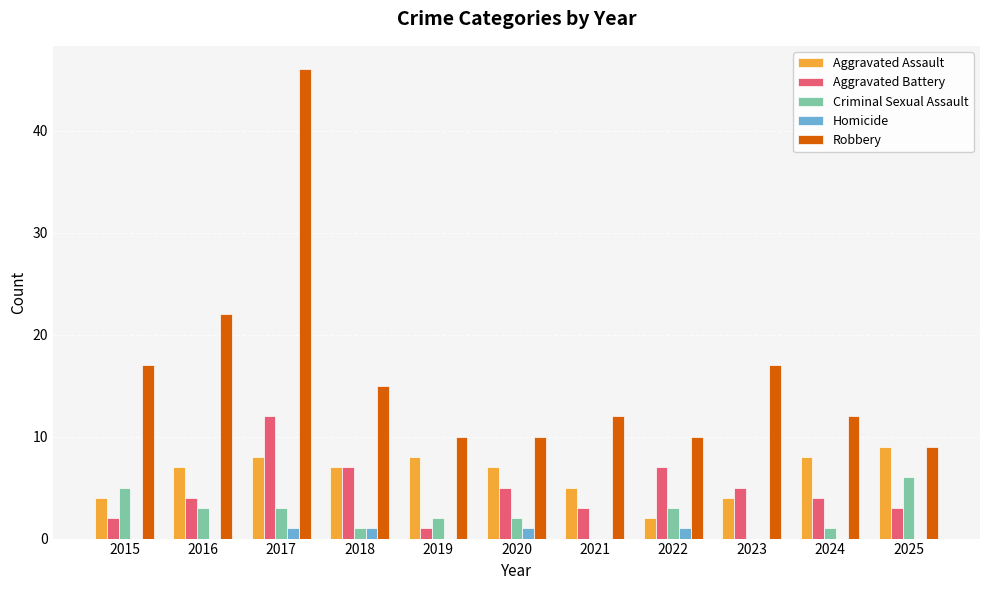

How many groups of bars are there?

11